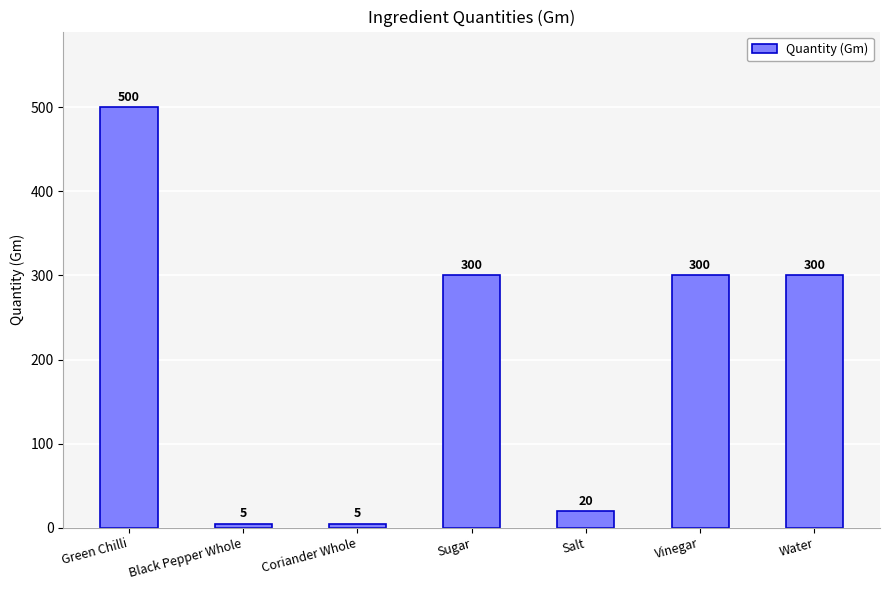

Reading right to left, what are all the values shown in this chart?

Water=300	Vinegar=300	Salt=20	Sugar=300	Coriander Whole=5	Black Pepper Whole=5	Green Chilli=500